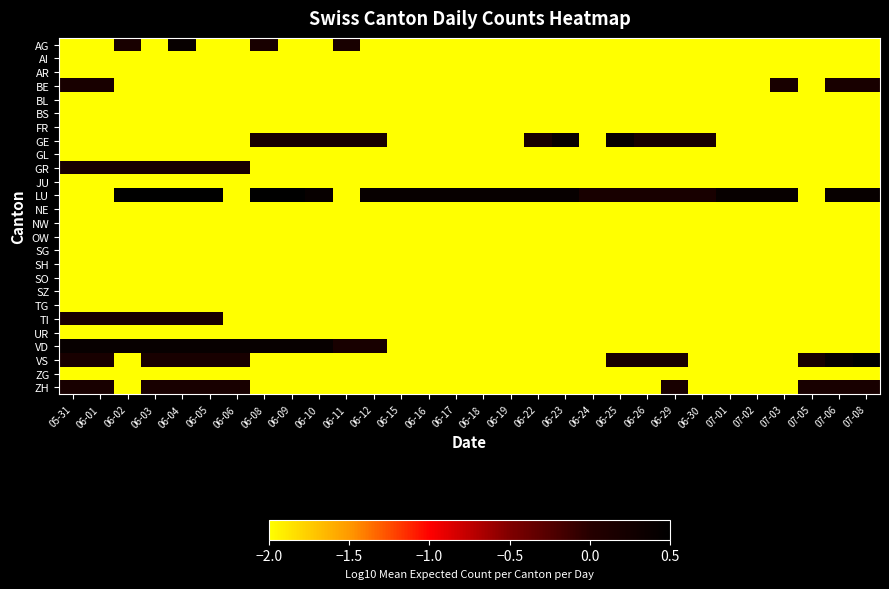

Reading left to right, list all the values displayed in this chart.

AG: 05-31=-2.0	06-01=-2.0	06-02=0.2	06-03=-2.0	06-04=0.4	06-05=-2.0	06-06=-2.0	06-08=0.2	06-09=-2.0	06-10=-2.0	06-11=0.2	06-12=-2.0	06-15=-2.0	06-16=-2.0	06-17=-2.0	06-18=-2.0	06-19=-2.0	06-22=-2.0	06-23=-2.0	06-24=-2.0	06-25=-2.0	06-26=-2.0	06-29=-2.0	06-30=-2.0	07-01=-2.0	07-02=-2.0	07-03=-2.0	07-05=-2.0	07-06=-2.0	07-08=-2.0
AI: 05-31=-2.0	06-01=-2.0	06-02=-2.0	06-03=-2.0	06-04=-2.0	06-05=-2.0	06-06=-2.0	06-08=-2.0	06-09=-2.0	06-10=-2.0	06-11=-2.0	06-12=-2.0	06-15=-2.0	06-16=-2.0	06-17=-2.0	06-18=-2.0	06-19=-2.0	06-22=-2.0	06-23=-2.0	06-24=-2.0	06-25=-2.0	06-26=-2.0	06-29=-2.0	06-30=-2.0	07-01=-2.0	07-02=-2.0	07-03=-2.0	07-05=-2.0	07-06=-2.0	07-08=-2.0
AR: 05-31=-2.0	06-01=-2.0	06-02=-2.0	06-03=-2.0	06-04=-2.0	06-05=-2.0	06-06=-2.0	06-08=-2.0	06-09=-2.0	06-10=-2.0	06-11=-2.0	06-12=-2.0	06-15=-2.0	06-16=-2.0	06-17=-2.0	06-18=-2.0	06-19=-2.0	06-22=-2.0	06-23=-2.0	06-24=-2.0	06-25=-2.0	06-26=-2.0	06-29=-2.0	06-30=-2.0	07-01=-2.0	07-02=-2.0	07-03=-2.0	07-05=-2.0	07-06=-2.0	07-08=-2.0
BE: 05-31=0.2	06-01=0.2	06-02=-2.0	06-03=-2.0	06-04=-2.0	06-05=-2.0	06-06=-2.0	06-08=-2.0	06-09=-2.0	06-10=-2.0	06-11=-2.0	06-12=-2.0	06-15=-2.0	06-16=-2.0	06-17=-2.0	06-18=-2.0	06-19=-2.0	06-22=-2.0	06-23=-2.0	06-24=-2.0	06-25=-2.0	06-26=-2.0	06-29=-2.0	06-30=-2.0	07-01=-2.0	07-02=-2.0	07-03=0.2	07-05=-2.0	07-06=0.2	07-08=0.2
BL: 05-31=-2.0	06-01=-2.0	06-02=-2.0	06-03=-2.0	06-04=-2.0	06-05=-2.0	06-06=-2.0	06-08=-2.0	06-09=-2.0	06-10=-2.0	06-11=-2.0	06-12=-2.0	06-15=-2.0	06-16=-2.0	06-17=-2.0	06-18=-2.0	06-19=-2.0	06-22=-2.0	06-23=-2.0	06-24=-2.0	06-25=-2.0	06-26=-2.0	06-29=-2.0	06-30=-2.0	07-01=-2.0	07-02=-2.0	07-03=-2.0	07-05=-2.0	07-06=-2.0	07-08=-2.0
BS: 05-31=-2.0	06-01=-2.0	06-02=-2.0	06-03=-2.0	06-04=-2.0	06-05=-2.0	06-06=-2.0	06-08=-2.0	06-09=-2.0	06-10=-2.0	06-11=-2.0	06-12=-2.0	06-15=-2.0	06-16=-2.0	06-17=-2.0	06-18=-2.0	06-19=-2.0	06-22=-2.0	06-23=-2.0	06-24=-2.0	06-25=-2.0	06-26=-2.0	06-29=-2.0	06-30=-2.0	07-01=-2.0	07-02=-2.0	07-03=-2.0	07-05=-2.0	07-06=-2.0	07-08=-2.0
FR: 05-31=-2.0	06-01=-2.0	06-02=-2.0	06-03=-2.0	06-04=-2.0	06-05=-2.0	06-06=-2.0	06-08=-2.0	06-09=-2.0	06-10=-2.0	06-11=-2.0	06-12=-2.0	06-15=-2.0	06-16=-2.0	06-17=-2.0	06-18=-2.0	06-19=-2.0	06-22=-2.0	06-23=-2.0	06-24=-2.0	06-25=-2.0	06-26=-2.0	06-29=-2.0	06-30=-2.0	07-01=-2.0	07-02=-2.0	07-03=-2.0	07-05=-2.0	07-06=-2.0	07-08=-2.0
GE: 05-31=-2.0	06-01=-2.0	06-02=-2.0	06-03=-2.0	06-04=-2.0	06-05=-2.0	06-06=-2.0	06-08=0.2	06-09=0.2	06-10=0.2	06-11=0.2	06-12=0.2	06-15=-2.0	06-16=-2.0	06-17=-2.0	06-18=-2.0	06-19=-2.0	06-22=0.2	06-23=0.4	06-24=-2.0	06-25=0.4	06-26=0.2	06-29=0.2	06-30=0.2	07-01=-2.0	07-02=-2.0	07-03=-2.0	07-05=-2.0	07-06=-2.0	07-08=-2.0
GL: 05-31=-2.0	06-01=-2.0	06-02=-2.0	06-03=-2.0	06-04=-2.0	06-05=-2.0	06-06=-2.0	06-08=-2.0	06-09=-2.0	06-10=-2.0	06-11=-2.0	06-12=-2.0	06-15=-2.0	06-16=-2.0	06-17=-2.0	06-18=-2.0	06-19=-2.0	06-22=-2.0	06-23=-2.0	06-24=-2.0	06-25=-2.0	06-26=-2.0	06-29=-2.0	06-30=-2.0	07-01=-2.0	07-02=-2.0	07-03=-2.0	07-05=-2.0	07-06=-2.0	07-08=-2.0
GR: 05-31=0.2	06-01=0.2	06-02=0.2	06-03=0.2	06-04=0.2	06-05=0.2	06-06=0.2	06-08=-2.0	06-09=-2.0	06-10=-2.0	06-11=-2.0	06-12=-2.0	06-15=-2.0	06-16=-2.0	06-17=-2.0	06-18=-2.0	06-19=-2.0	06-22=-2.0	06-23=-2.0	06-24=-2.0	06-25=-2.0	06-26=-2.0	06-29=-2.0	06-30=-2.0	07-01=-2.0	07-02=-2.0	07-03=-2.0	07-05=-2.0	07-06=-2.0	07-08=-2.0
JU: 05-31=-2.0	06-01=-2.0	06-02=-2.0	06-03=-2.0	06-04=-2.0	06-05=-2.0	06-06=-2.0	06-08=-2.0	06-09=-2.0	06-10=-2.0	06-11=-2.0	06-12=-2.0	06-15=-2.0	06-16=-2.0	06-17=-2.0	06-18=-2.0	06-19=-2.0	06-22=-2.0	06-23=-2.0	06-24=-2.0	06-25=-2.0	06-26=-2.0	06-29=-2.0	06-30=-2.0	07-01=-2.0	07-02=-2.0	07-03=-2.0	07-05=-2.0	07-06=-2.0	07-08=-2.0
LU: 05-31=-2.0	06-01=-2.0	06-02=0.7	06-03=0.7	06-04=0.7	06-05=0.7	06-06=-2.0	06-08=0.5	06-09=0.5	06-10=0.4	06-11=-2.0	06-12=0.4	06-15=0.4	06-16=0.4	06-17=0.4	06-18=0.4	06-19=0.4	06-22=0.4	06-23=0.4	06-24=0.2	06-25=0.2	06-26=0.2	06-29=0.2	06-30=0.2	07-01=0.4	07-02=0.4	07-03=0.4	07-05=-2.0	07-06=0.4	07-08=0.4
NE: 05-31=-2.0	06-01=-2.0	06-02=-2.0	06-03=-2.0	06-04=-2.0	06-05=-2.0	06-06=-2.0	06-08=-2.0	06-09=-2.0	06-10=-2.0	06-11=-2.0	06-12=-2.0	06-15=-2.0	06-16=-2.0	06-17=-2.0	06-18=-2.0	06-19=-2.0	06-22=-2.0	06-23=-2.0	06-24=-2.0	06-25=-2.0	06-26=-2.0	06-29=-2.0	06-30=-2.0	07-01=-2.0	07-02=-2.0	07-03=-2.0	07-05=-2.0	07-06=-2.0	07-08=-2.0
NW: 05-31=-2.0	06-01=-2.0	06-02=-2.0	06-03=-2.0	06-04=-2.0	06-05=-2.0	06-06=-2.0	06-08=-2.0	06-09=-2.0	06-10=-2.0	06-11=-2.0	06-12=-2.0	06-15=-2.0	06-16=-2.0	06-17=-2.0	06-18=-2.0	06-19=-2.0	06-22=-2.0	06-23=-2.0	06-24=-2.0	06-25=-2.0	06-26=-2.0	06-29=-2.0	06-30=-2.0	07-01=-2.0	07-02=-2.0	07-03=-2.0	07-05=-2.0	07-06=-2.0	07-08=-2.0
OW: 05-31=-2.0	06-01=-2.0	06-02=-2.0	06-03=-2.0	06-04=-2.0	06-05=-2.0	06-06=-2.0	06-08=-2.0	06-09=-2.0	06-10=-2.0	06-11=-2.0	06-12=-2.0	06-15=-2.0	06-16=-2.0	06-17=-2.0	06-18=-2.0	06-19=-2.0	06-22=-2.0	06-23=-2.0	06-24=-2.0	06-25=-2.0	06-26=-2.0	06-29=-2.0	06-30=-2.0	07-01=-2.0	07-02=-2.0	07-03=-2.0	07-05=-2.0	07-06=-2.0	07-08=-2.0
SG: 05-31=-2.0	06-01=-2.0	06-02=-2.0	06-03=-2.0	06-04=-2.0	06-05=-2.0	06-06=-2.0	06-08=-2.0	06-09=-2.0	06-10=-2.0	06-11=-2.0	06-12=-2.0	06-15=-2.0	06-16=-2.0	06-17=-2.0	06-18=-2.0	06-19=-2.0	06-22=-2.0	06-23=-2.0	06-24=-2.0	06-25=-2.0	06-26=-2.0	06-29=-2.0	06-30=-2.0	07-01=-2.0	07-02=-2.0	07-03=-2.0	07-05=-2.0	07-06=-2.0	07-08=-2.0
SH: 05-31=-2.0	06-01=-2.0	06-02=-2.0	06-03=-2.0	06-04=-2.0	06-05=-2.0	06-06=-2.0	06-08=-2.0	06-09=-2.0	06-10=-2.0	06-11=-2.0	06-12=-2.0	06-15=-2.0	06-16=-2.0	06-17=-2.0	06-18=-2.0	06-19=-2.0	06-22=-2.0	06-23=-2.0	06-24=-2.0	06-25=-2.0	06-26=-2.0	06-29=-2.0	06-30=-2.0	07-01=-2.0	07-02=-2.0	07-03=-2.0	07-05=-2.0	07-06=-2.0	07-08=-2.0
SO: 05-31=-2.0	06-01=-2.0	06-02=-2.0	06-03=-2.0	06-04=-2.0	06-05=-2.0	06-06=-2.0	06-08=-2.0	06-09=-2.0	06-10=-2.0	06-11=-2.0	06-12=-2.0	06-15=-2.0	06-16=-2.0	06-17=-2.0	06-18=-2.0	06-19=-2.0	06-22=-2.0	06-23=-2.0	06-24=-2.0	06-25=-2.0	06-26=-2.0	06-29=-2.0	06-30=-2.0	07-01=-2.0	07-02=-2.0	07-03=-2.0	07-05=-2.0	07-06=-2.0	07-08=-2.0
SZ: 05-31=-2.0	06-01=-2.0	06-02=-2.0	06-03=-2.0	06-04=-2.0	06-05=-2.0	06-06=-2.0	06-08=-2.0	06-09=-2.0	06-10=-2.0	06-11=-2.0	06-12=-2.0	06-15=-2.0	06-16=-2.0	06-17=-2.0	06-18=-2.0	06-19=-2.0	06-22=-2.0	06-23=-2.0	06-24=-2.0	06-25=-2.0	06-26=-2.0	06-29=-2.0	06-30=-2.0	07-01=-2.0	07-02=-2.0	07-03=-2.0	07-05=-2.0	07-06=-2.0	07-08=-2.0
TG: 05-31=-2.0	06-01=-2.0	06-02=-2.0	06-03=-2.0	06-04=-2.0	06-05=-2.0	06-06=-2.0	06-08=-2.0	06-09=-2.0	06-10=-2.0	06-11=-2.0	06-12=-2.0	06-15=-2.0	06-16=-2.0	06-17=-2.0	06-18=-2.0	06-19=-2.0	06-22=-2.0	06-23=-2.0	06-24=-2.0	06-25=-2.0	06-26=-2.0	06-29=-2.0	06-30=-2.0	07-01=-2.0	07-02=-2.0	07-03=-2.0	07-05=-2.0	07-06=-2.0	07-08=-2.0
TI: 05-31=0.2	06-01=0.2	06-02=0.2	06-03=0.2	06-04=0.2	06-05=0.2	06-06=-2.0	06-08=-2.0	06-09=-2.0	06-10=-2.0	06-11=-2.0	06-12=-2.0	06-15=-2.0	06-16=-2.0	06-17=-2.0	06-18=-2.0	06-19=-2.0	06-22=-2.0	06-23=-2.0	06-24=-2.0	06-25=-2.0	06-26=-2.0	06-29=-2.0	06-30=-2.0	07-01=-2.0	07-02=-2.0	07-03=-2.0	07-05=-2.0	07-06=-2.0	07-08=-2.0
UR: 05-31=-2.0	06-01=-2.0	06-02=-2.0	06-03=-2.0	06-04=-2.0	06-05=-2.0	06-06=-2.0	06-08=-2.0	06-09=-2.0	06-10=-2.0	06-11=-2.0	06-12=-2.0	06-15=-2.0	06-16=-2.0	06-17=-2.0	06-18=-2.0	06-19=-2.0	06-22=-2.0	06-23=-2.0	06-24=-2.0	06-25=-2.0	06-26=-2.0	06-29=-2.0	06-30=-2.0	07-01=-2.0	07-02=-2.0	07-03=-2.0	07-05=-2.0	07-06=-2.0	07-08=-2.0
VD: 05-31=0.4	06-01=0.4	06-02=0.4	06-03=0.4	06-04=0.4	06-05=0.4	06-06=0.4	06-08=0.4	06-09=0.4	06-10=0.4	06-11=0.2	06-12=0.2	06-15=-2.0	06-16=-2.0	06-17=-2.0	06-18=-2.0	06-19=-2.0	06-22=-2.0	06-23=-2.0	06-24=-2.0	06-25=-2.0	06-26=-2.0	06-29=-2.0	06-30=-2.0	07-01=-2.0	07-02=-2.0	07-03=-2.0	07-05=-2.0	07-06=-2.0	07-08=-2.0
VS: 05-31=0.2	06-01=0.2	06-02=-2.0	06-03=0.2	06-04=0.2	06-05=0.2	06-06=0.2	06-08=-2.0	06-09=-2.0	06-10=-2.0	06-11=-2.0	06-12=-2.0	06-15=-2.0	06-16=-2.0	06-17=-2.0	06-18=-2.0	06-19=-2.0	06-22=-2.0	06-23=-2.0	06-24=-2.0	06-25=0.2	06-26=0.2	06-29=0.2	06-30=-2.0	07-01=-2.0	07-02=-2.0	07-03=-2.0	07-05=0.2	07-06=0.4	07-08=0.5
ZG: 05-31=-2.0	06-01=-2.0	06-02=-2.0	06-03=-2.0	06-04=-2.0	06-05=-2.0	06-06=-2.0	06-08=-2.0	06-09=-2.0	06-10=-2.0	06-11=-2.0	06-12=-2.0	06-15=-2.0	06-16=-2.0	06-17=-2.0	06-18=-2.0	06-19=-2.0	06-22=-2.0	06-23=-2.0	06-24=-2.0	06-25=-2.0	06-26=-2.0	06-29=-2.0	06-30=-2.0	07-01=-2.0	07-02=-2.0	07-03=-2.0	07-05=-2.0	07-06=-2.0	07-08=-2.0
ZH: 05-31=0.2	06-01=0.2	06-02=-2.0	06-03=0.2	06-04=0.2	06-05=0.2	06-06=0.2	06-08=-2.0	06-09=-2.0	06-10=-2.0	06-11=-2.0	06-12=-2.0	06-15=-2.0	06-16=-2.0	06-17=-2.0	06-18=-2.0	06-19=-2.0	06-22=-2.0	06-23=-2.0	06-24=-2.0	06-25=-2.0	06-26=-2.0	06-29=0.2	06-30=-2.0	07-01=-2.0	07-02=-2.0	07-03=-2.0	07-05=0.2	07-06=0.2	07-08=0.2